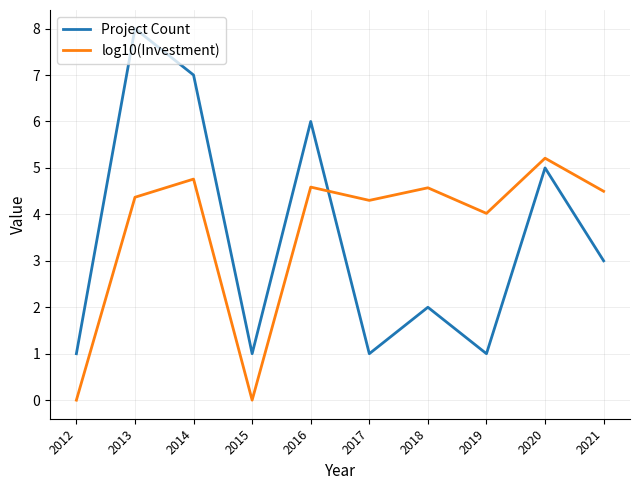

What is the approximate value of Project Count at 2020?

5.0